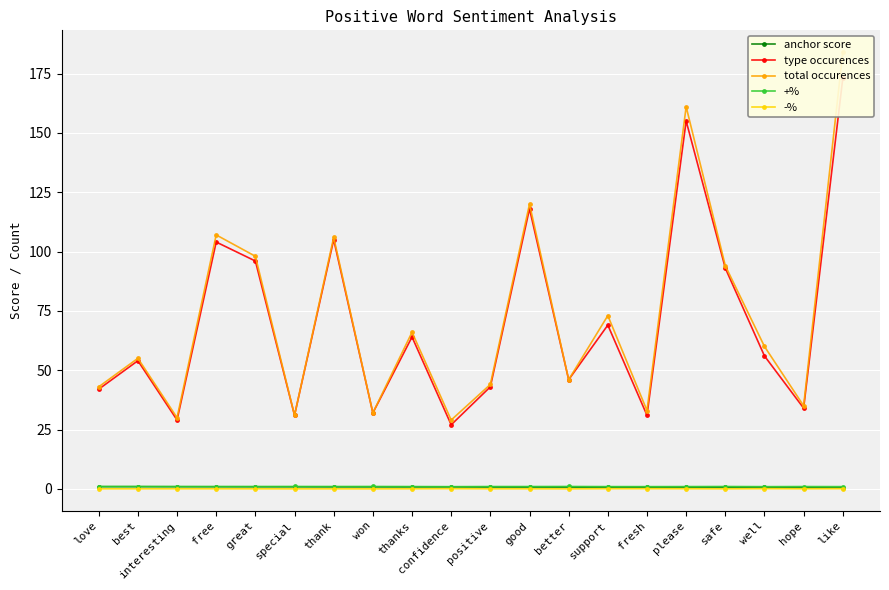

What are all the series names shown in the legend?

anchor score, type occurences, total occurences, +%, -%